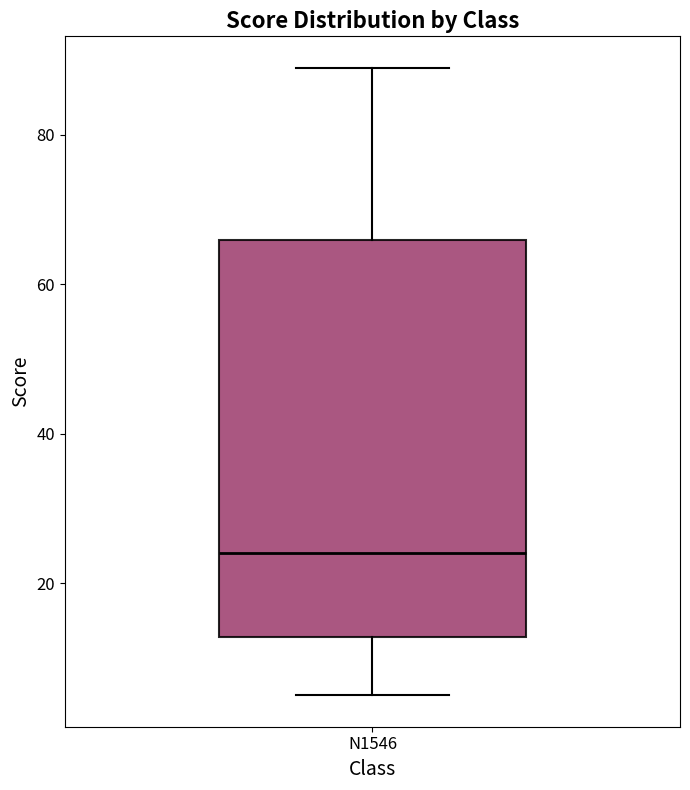

Read this box plot against the y-axis: the position of the median line, the range covered by the box, and the ends of both whiskers. The values are not printed on the chart, so give them approximately, as read against the axis.

median 24, box 12 to 66, whiskers 6 to 90